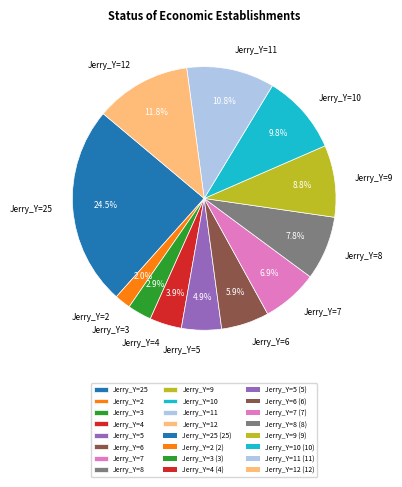

How much of the chart is everything except Jerry_Y=25?

75.5%